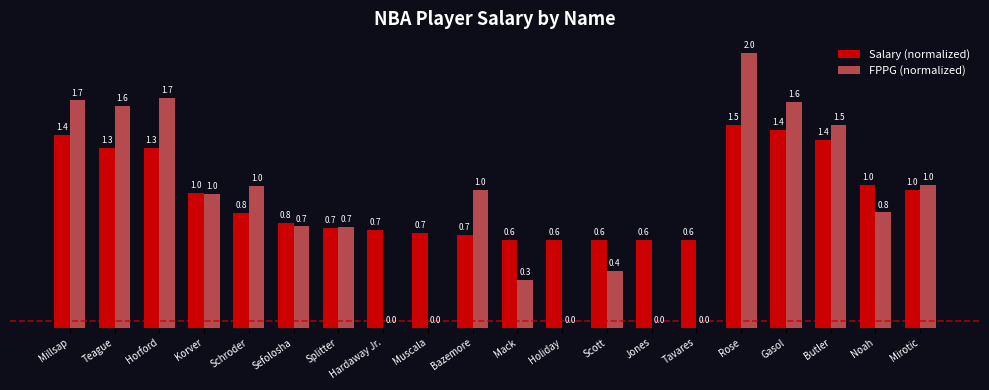

The value of FPPG (normalized) at Jones is 0.9. True or false?

False